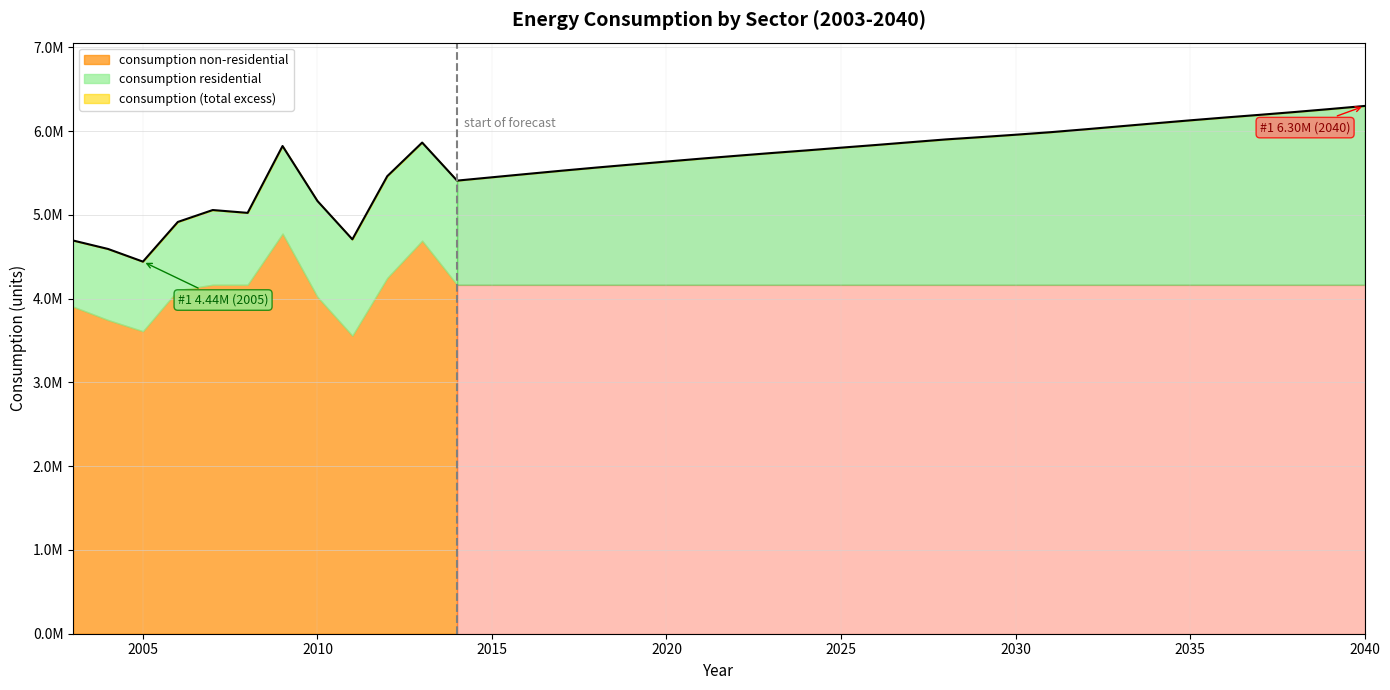

Does the chart have visible grid lines?

Yes